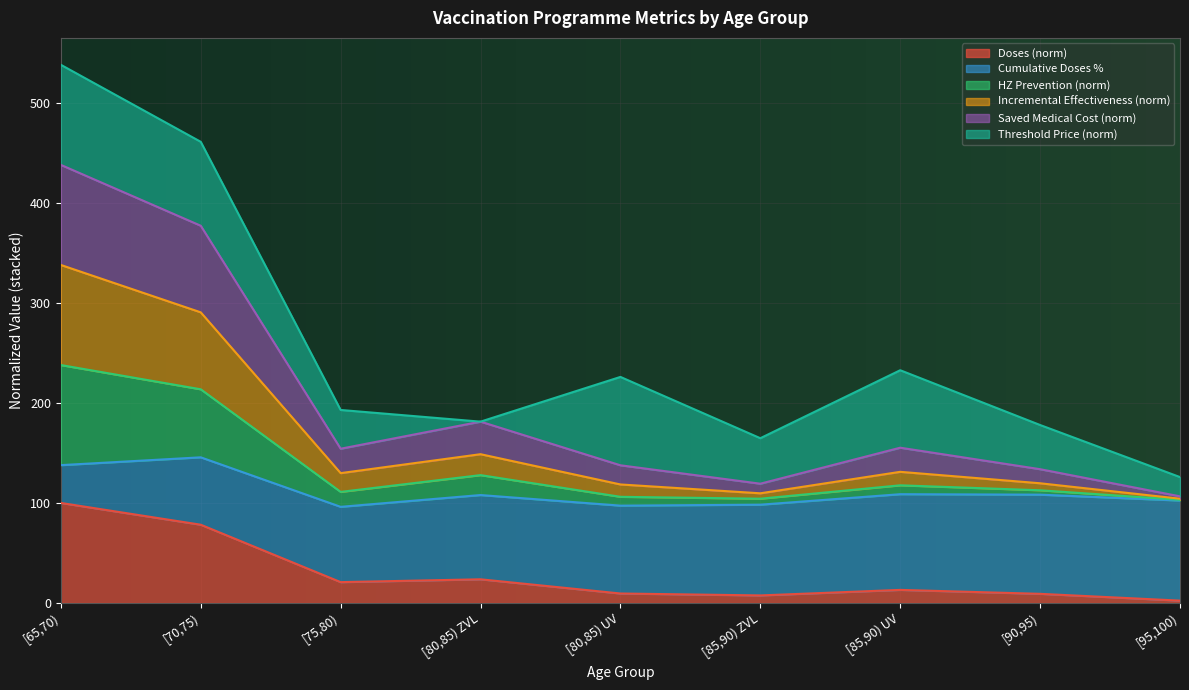

What is the difference between the Doses values at [70,75) and [85,90) UV?

65.1